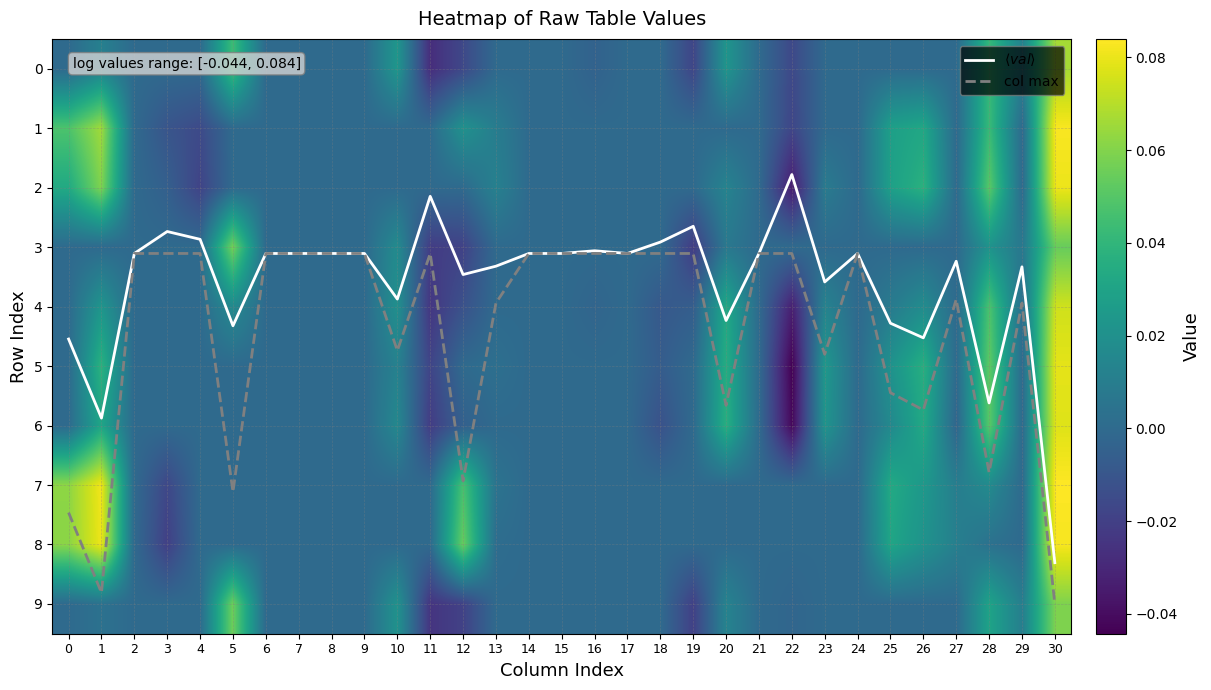

What is the lowest value of the col max series?

3.1